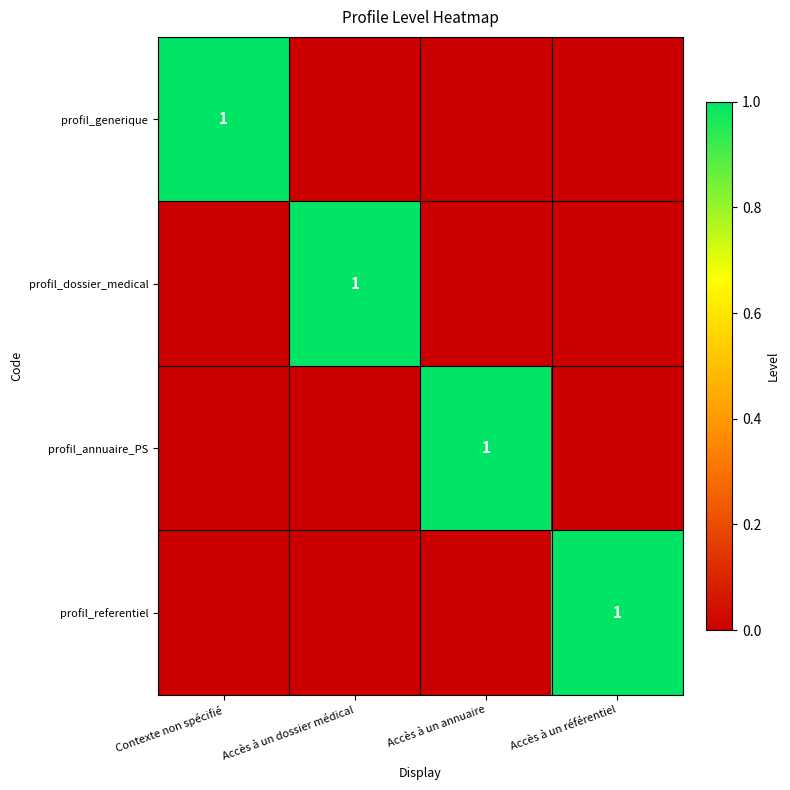

What is the greatest value displayed?

1